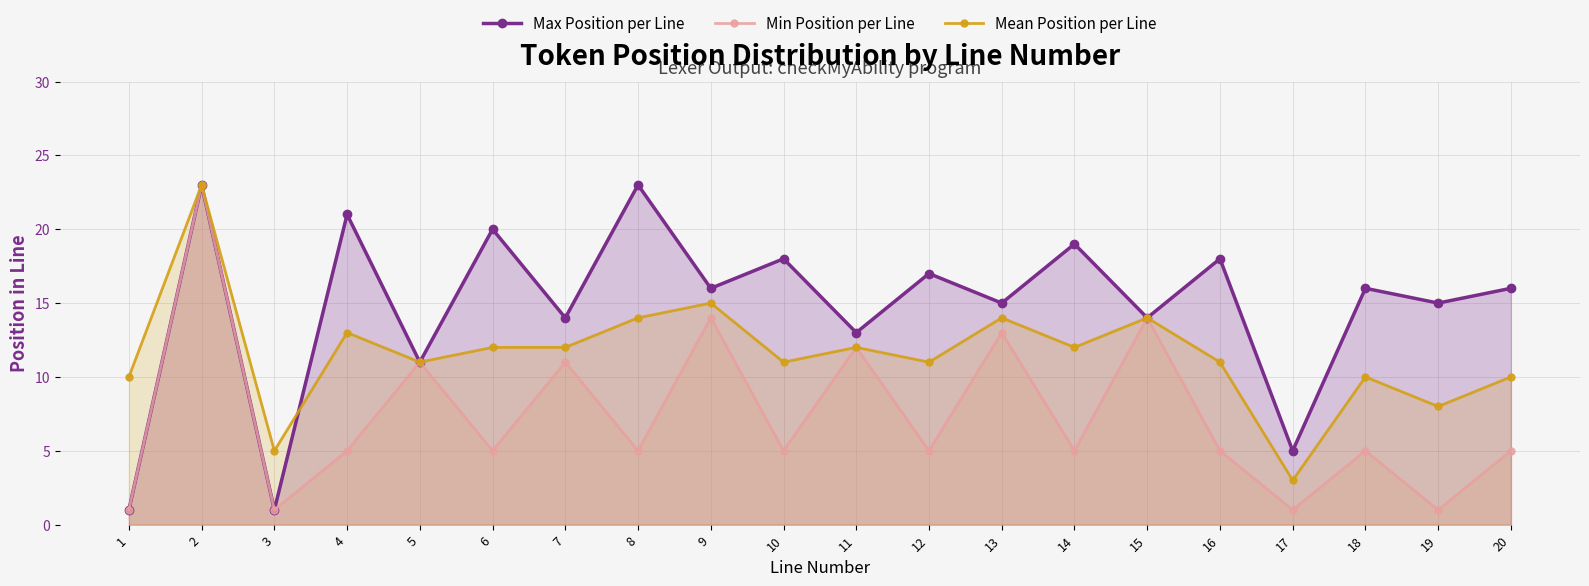

What is the difference between the Min Position per Line values at 3 and 13?

12